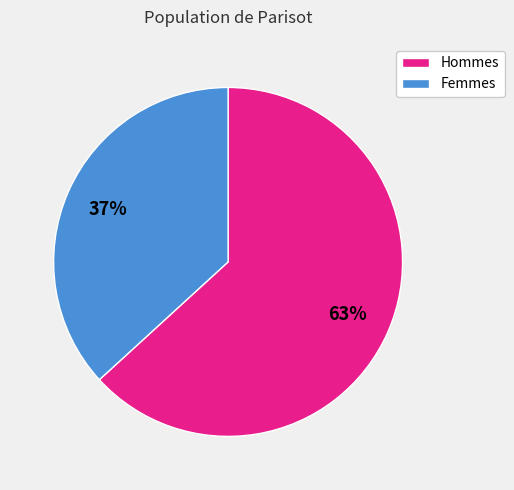

Is it true that Femmes is 37% of the pie?

True